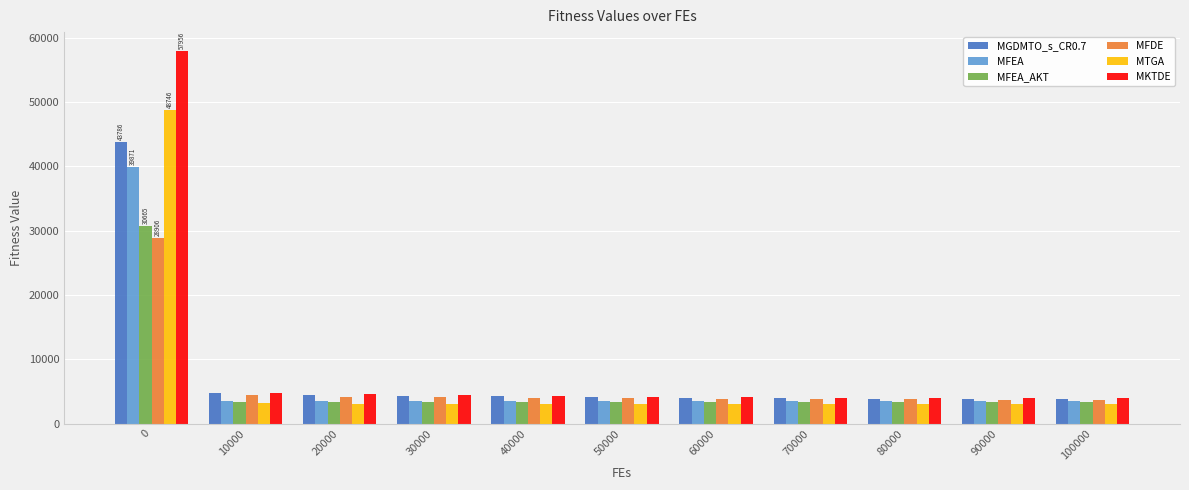

The MKTDE series shows 57956.0 at 0. True or false?

True